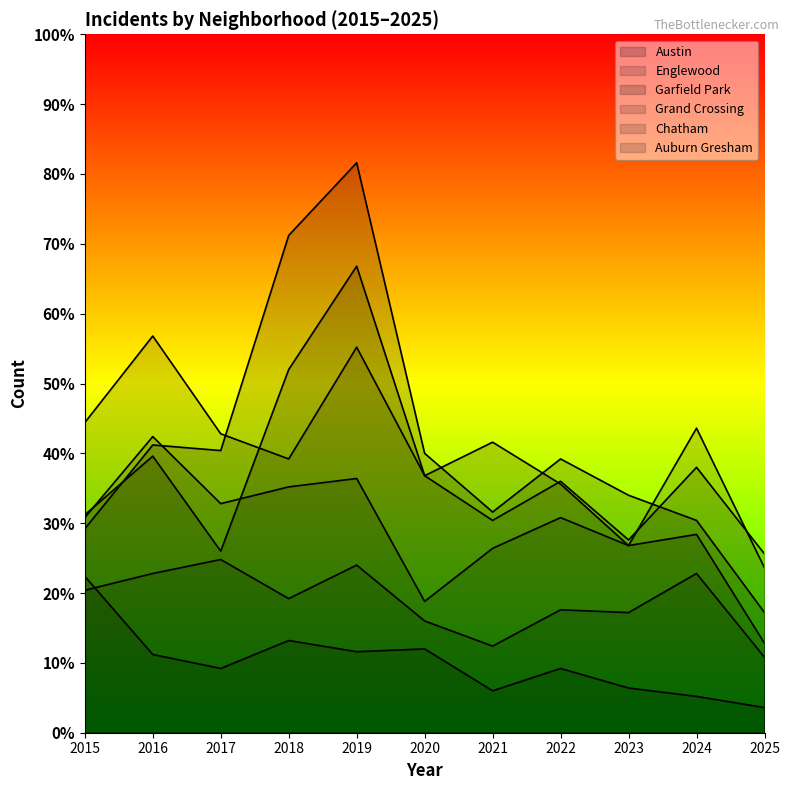

Does the chart display data point markers on the line(s)?

No